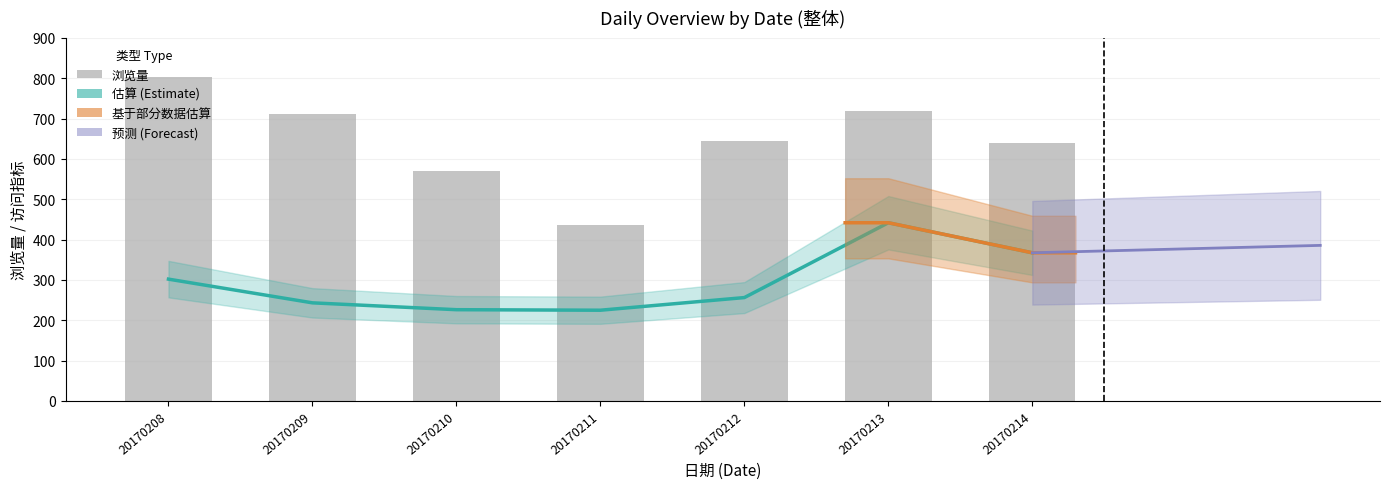

The 浏览量 series shows 224.1 at 20170208. True or false?

False